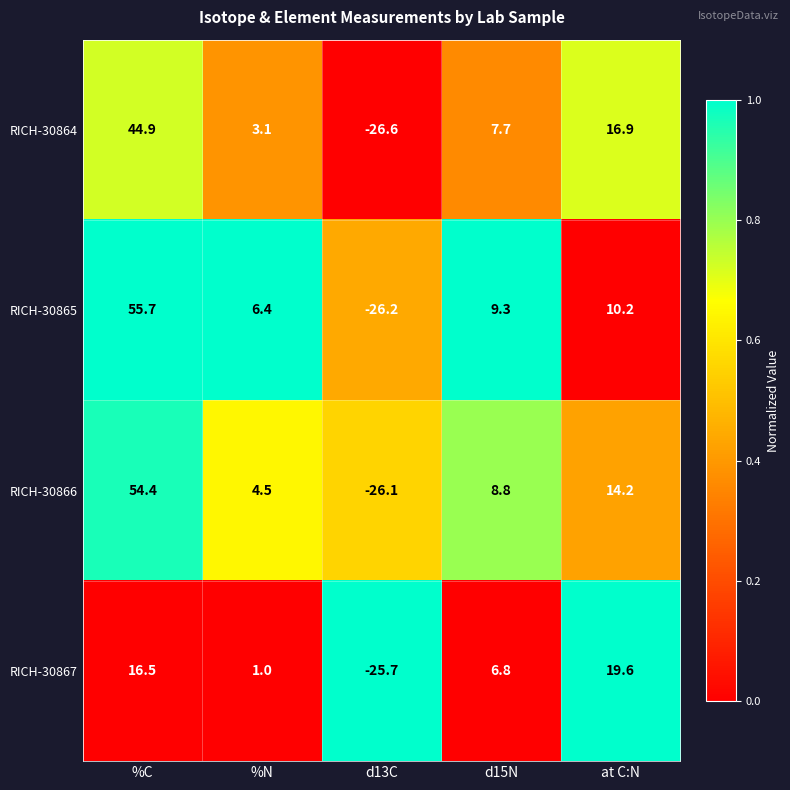

What is the difference between the RICH-30864 values at d13C and %N?

29.7